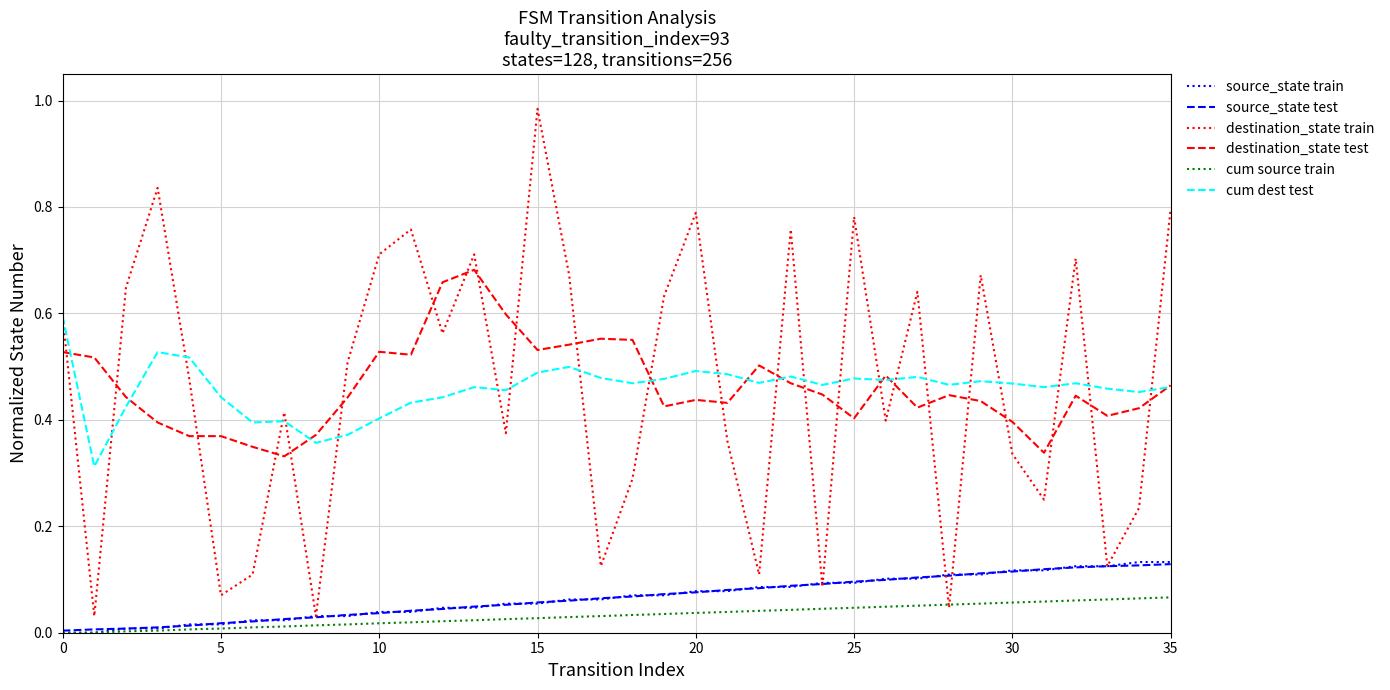

Which series has the largest range (max minus min)?

destination_state train